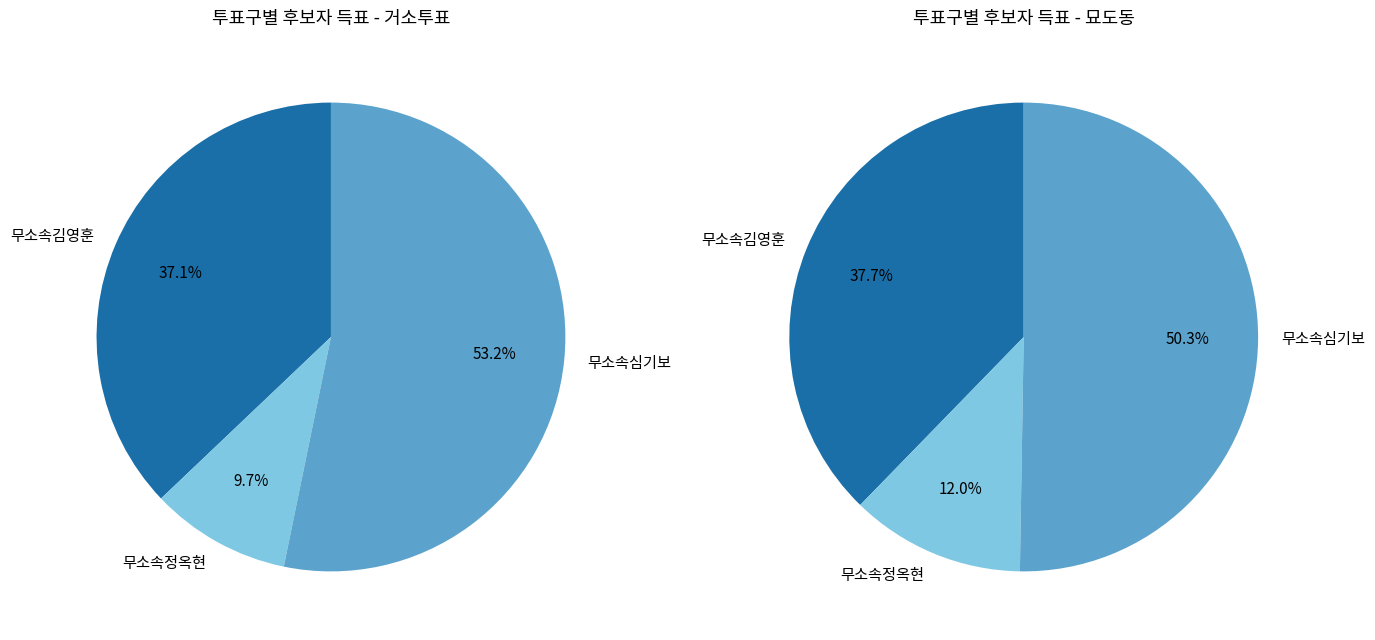

Is 묘도동 the majority of the pie?

No